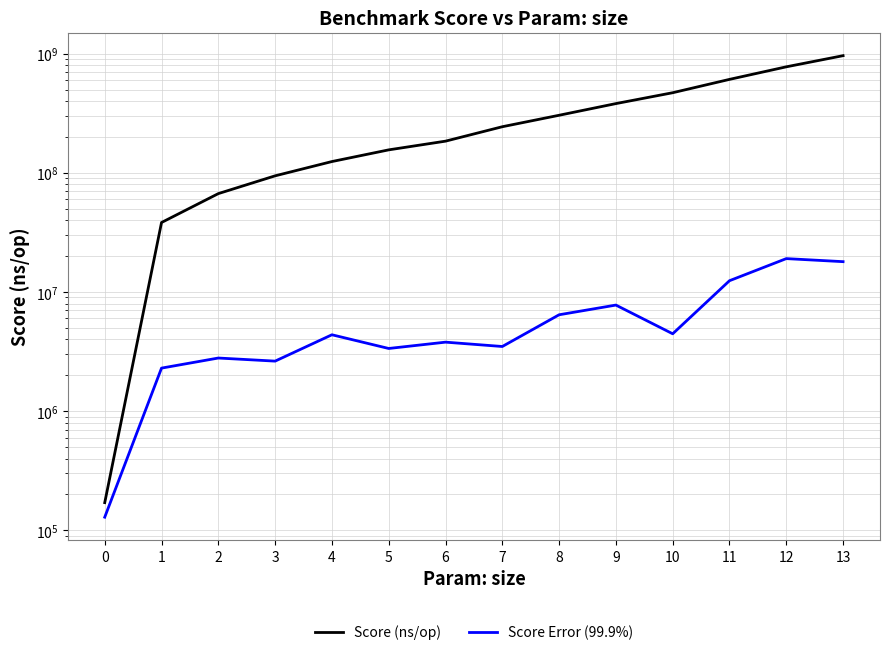

What is the average value of the Score (ns/op) series?

315389290.8